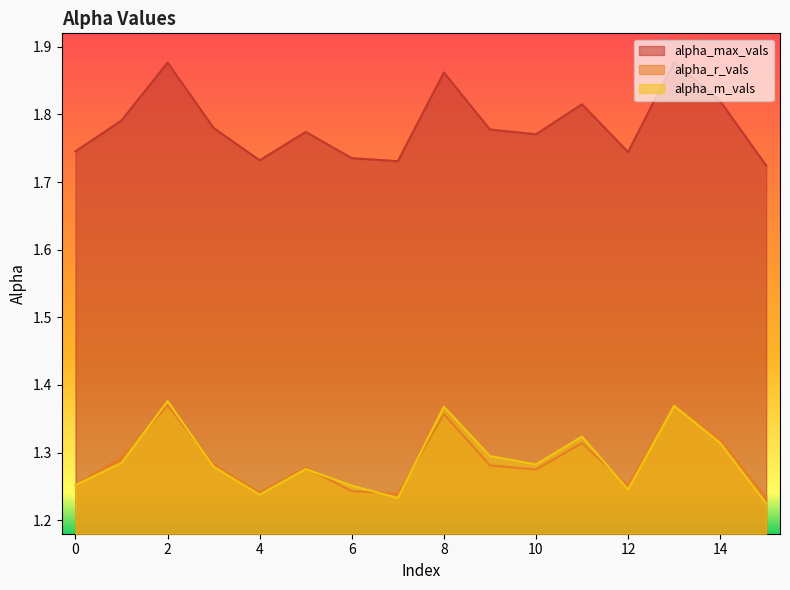

What is the value of the alpha_m_vals point at the 6th from the left?

1.3